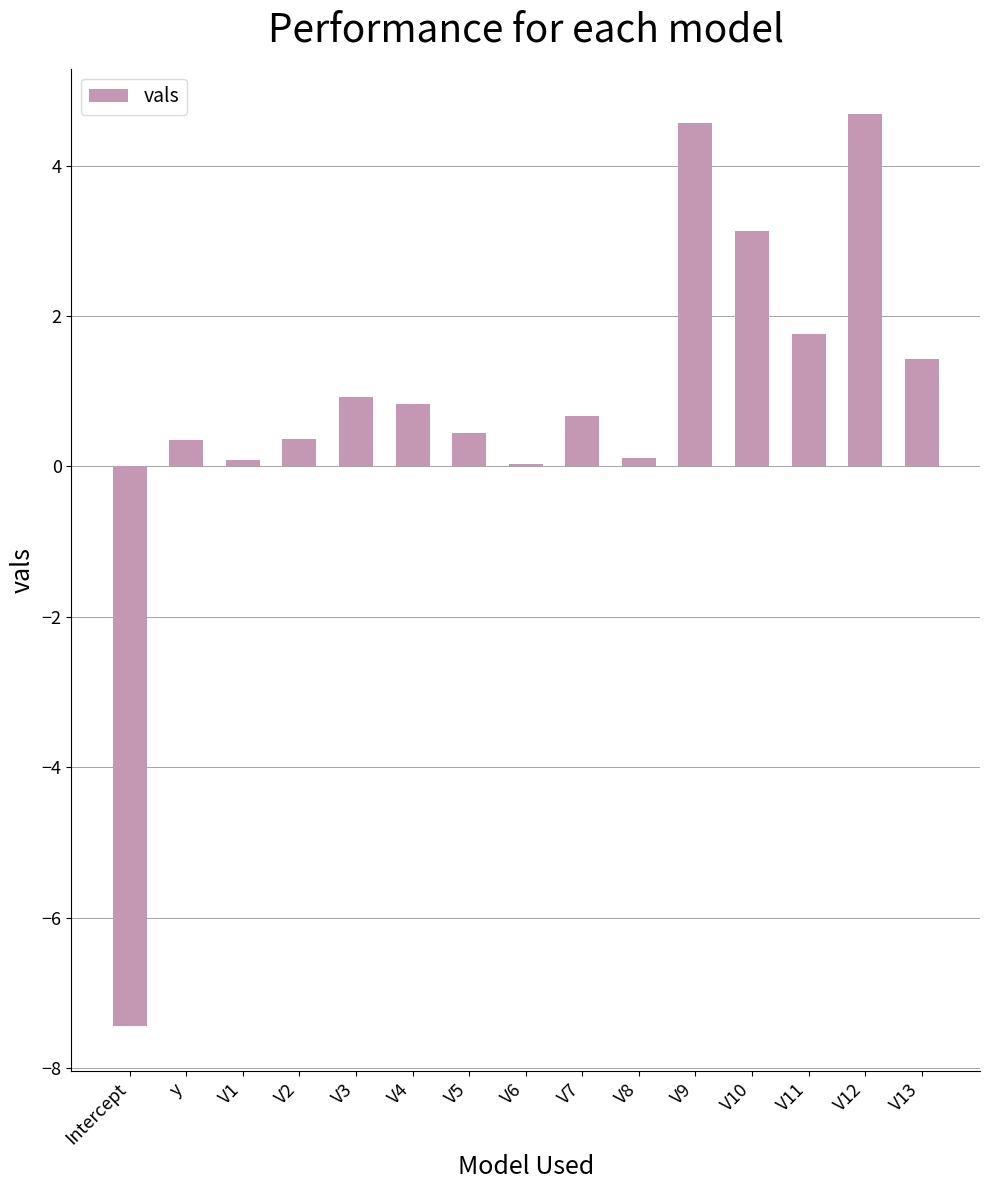

Which category has the highest value across all series?

V12